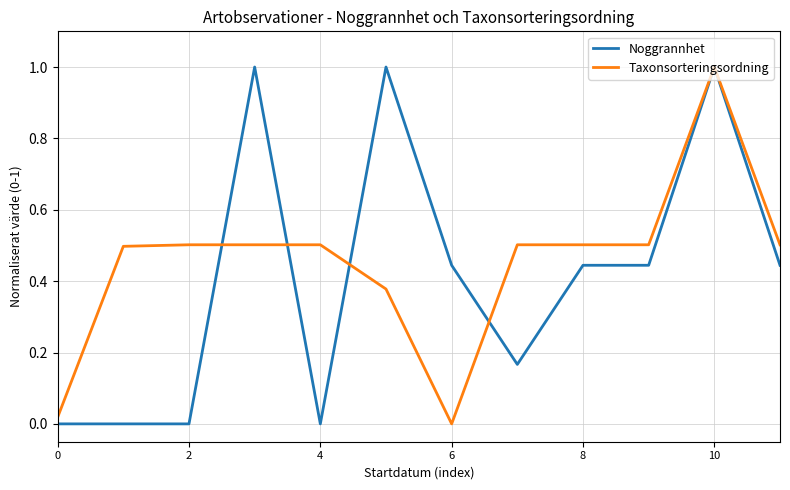

What is the maximum value shown in the chart?

1.0